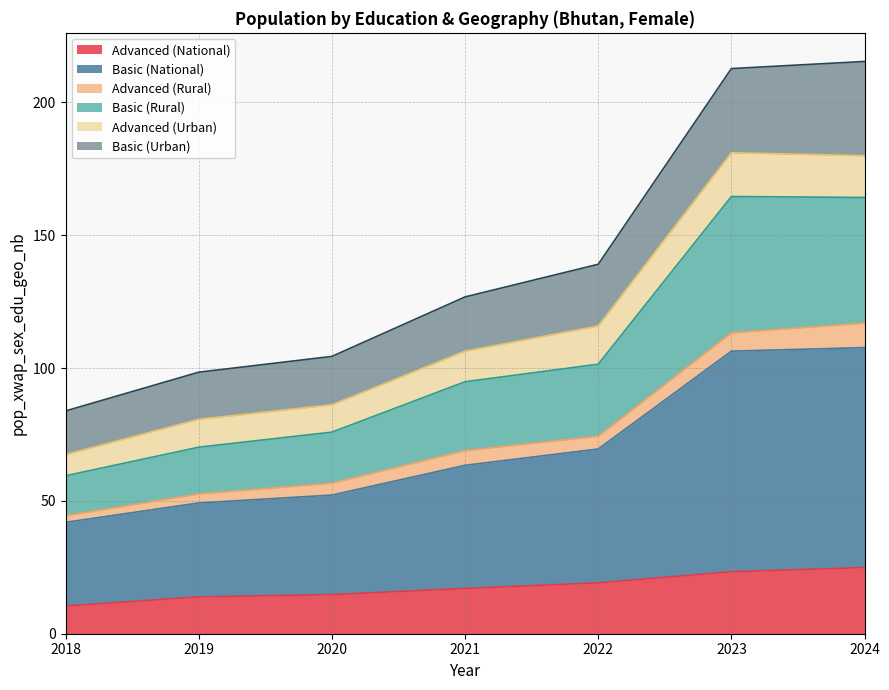

True or false: Basic (Rural) has more than 1 points higher than both neighbors.

False